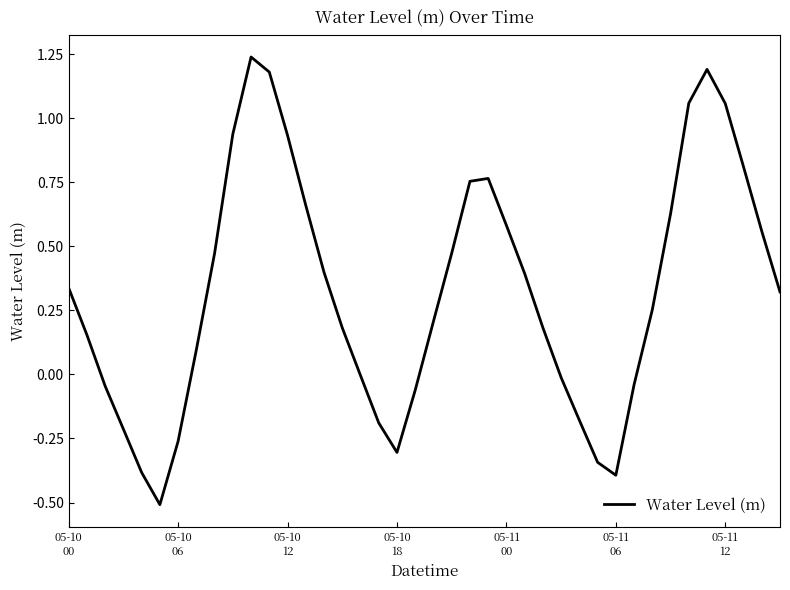

How many lines are shown in the chart?

1